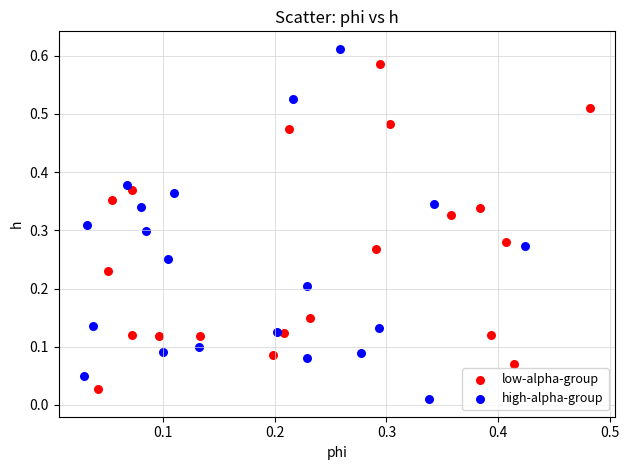

What are all the series names shown in the legend?

low-alpha-group, high-alpha-group